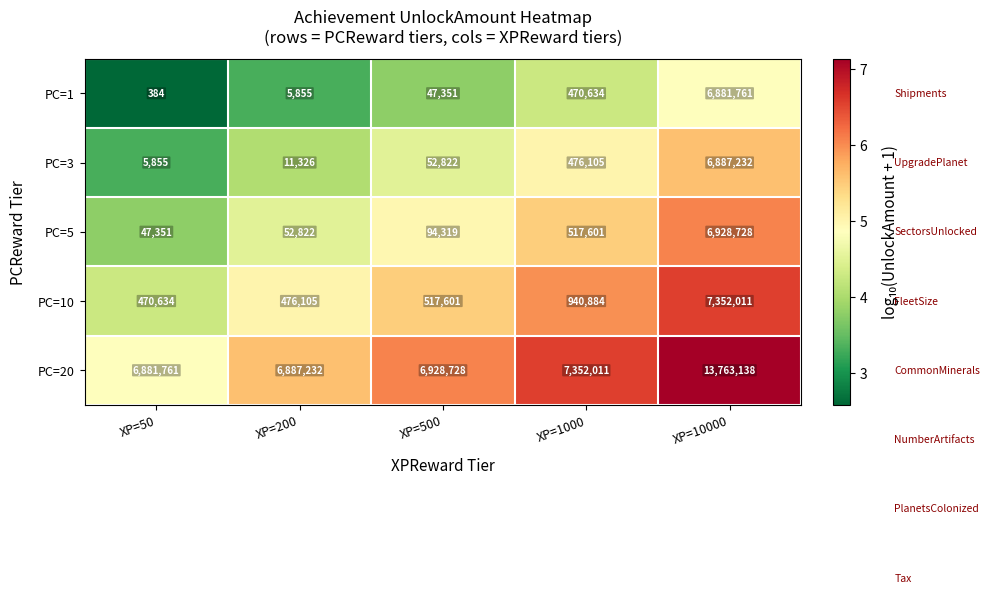

What is the difference between the PC=1 values at XP=200 and XP=50?

5471